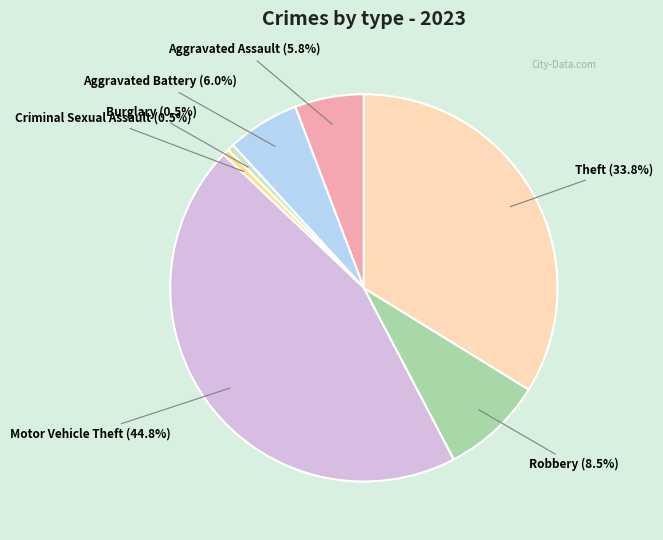

How many slices are in this pie chart?

7